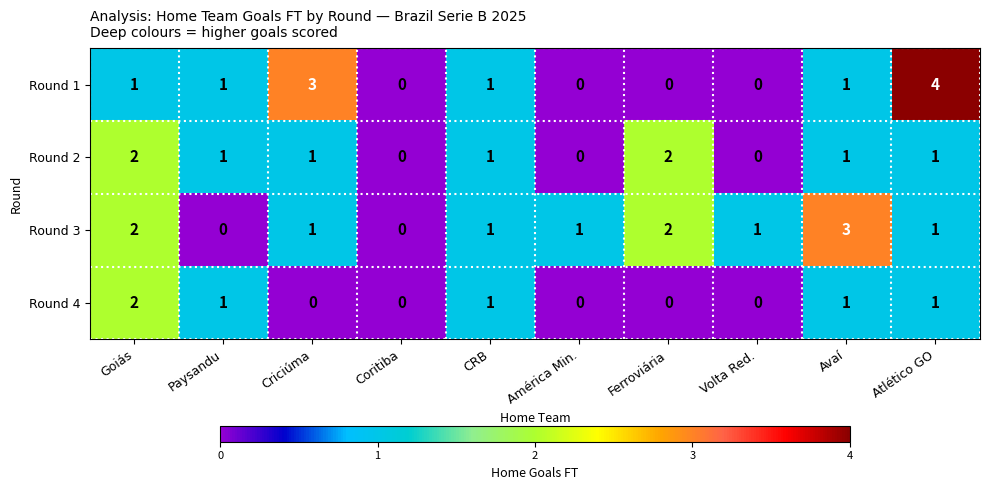

What is the sum of all Round 4 values?

6